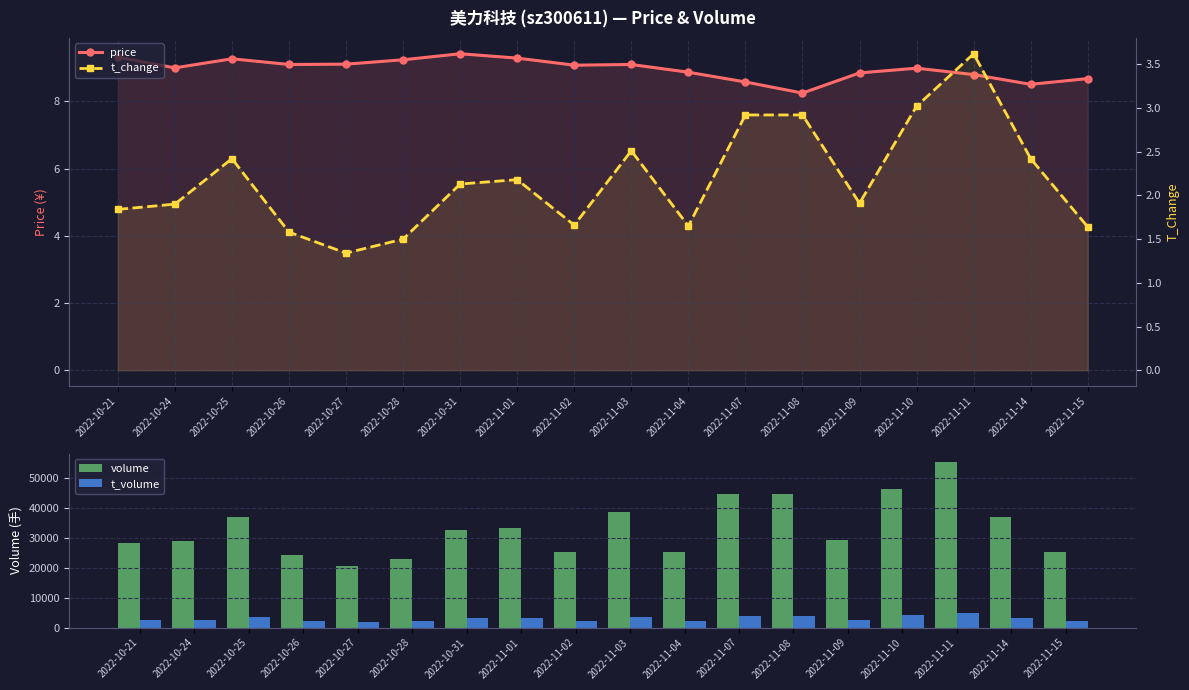

Reading left to right, extract all data points from this chart.

price: 9.3	9.0	9.3	9.1	9.1	9.2	9.4	9.3	9.1	9.1	8.9	8.6	8.2	8.8	9.0	8.8	8.5	8.7
volume: 28323.0	29153.0	37186.0	24324.0	20561.0	23084.0	32652.0	33407.0	25434.0	38578.0	25354.0	44838.0	44782.0	29335.0	46294.0	55567.0	37226.0	25201.0
t_volume: 2604.0	2657.0	3463.0	2212.0	1885.0	2133.0	3071.0	3095.0	2305.0	3479.0	2219.0	3810.0	3785.0	2630.0	4127.0	4784.0	3232.0	2203.0
t_change: 1.8	1.9	2.4	1.6	1.3	1.5	2.1	2.2	1.7	2.5	1.6	2.9	2.9	1.9	3.0	3.6	2.4	1.6